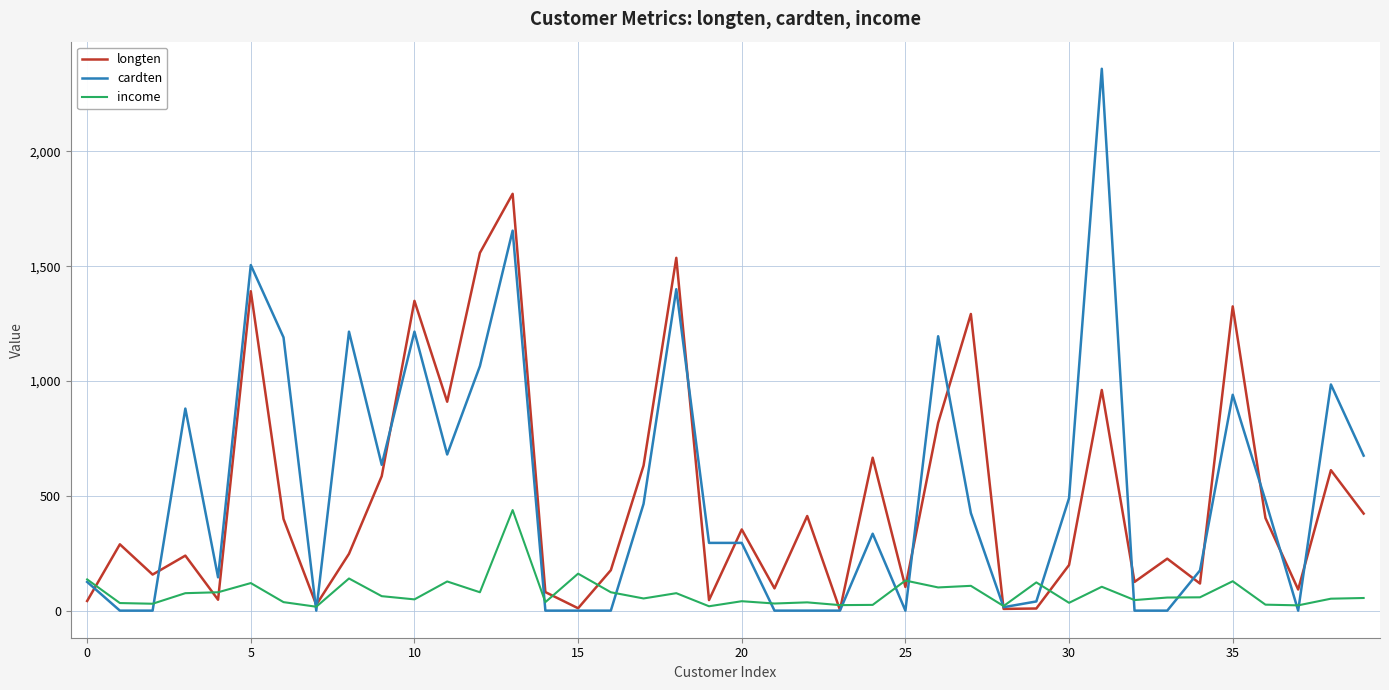

What is the difference between the maximum and minimum values in the income series?

421.0